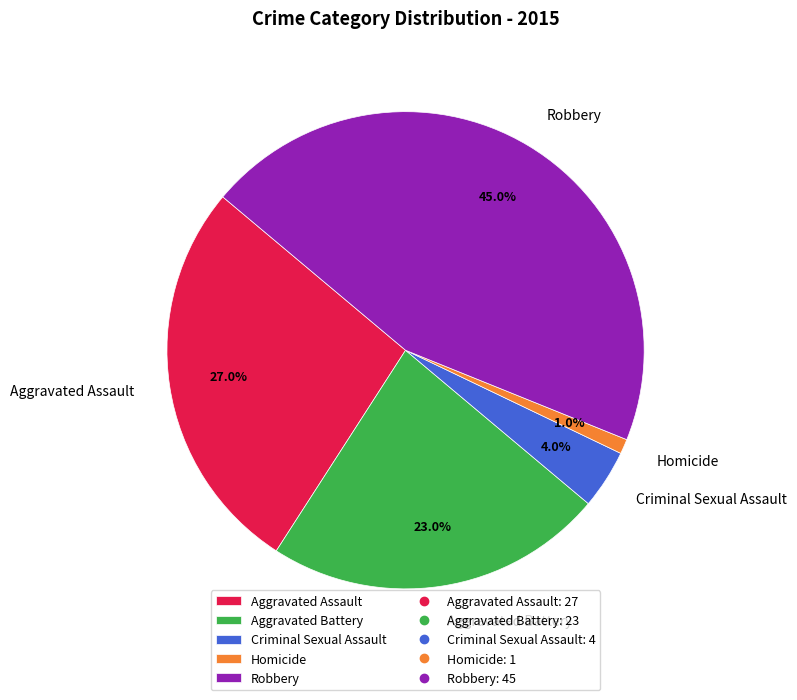

Combined, what portion of the pie is Aggravated Assault and Homicide?

28.0%